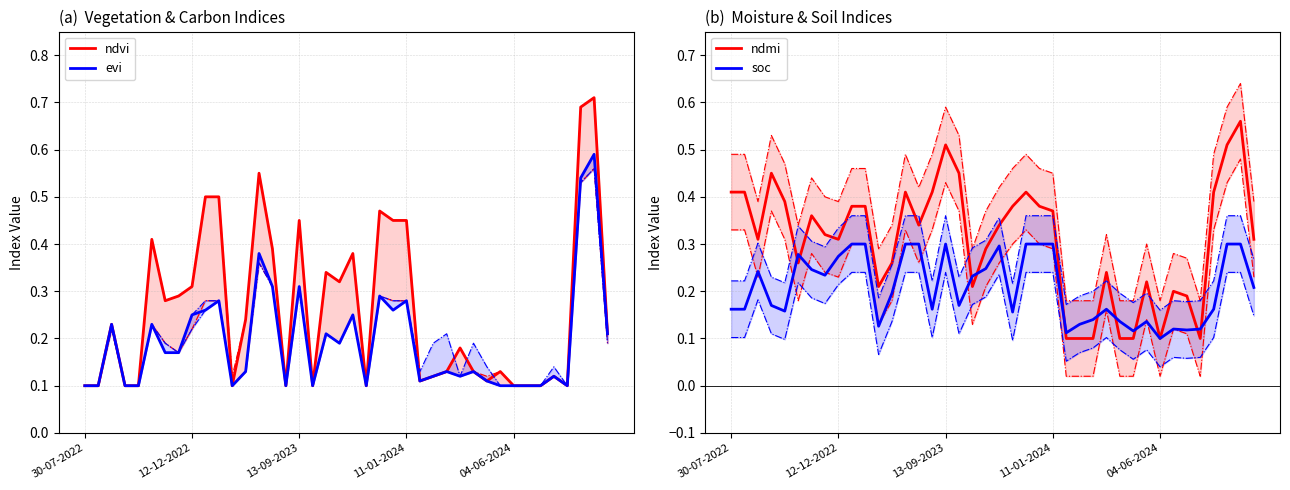

Count the ndmi values in the range 0 to 1.

40